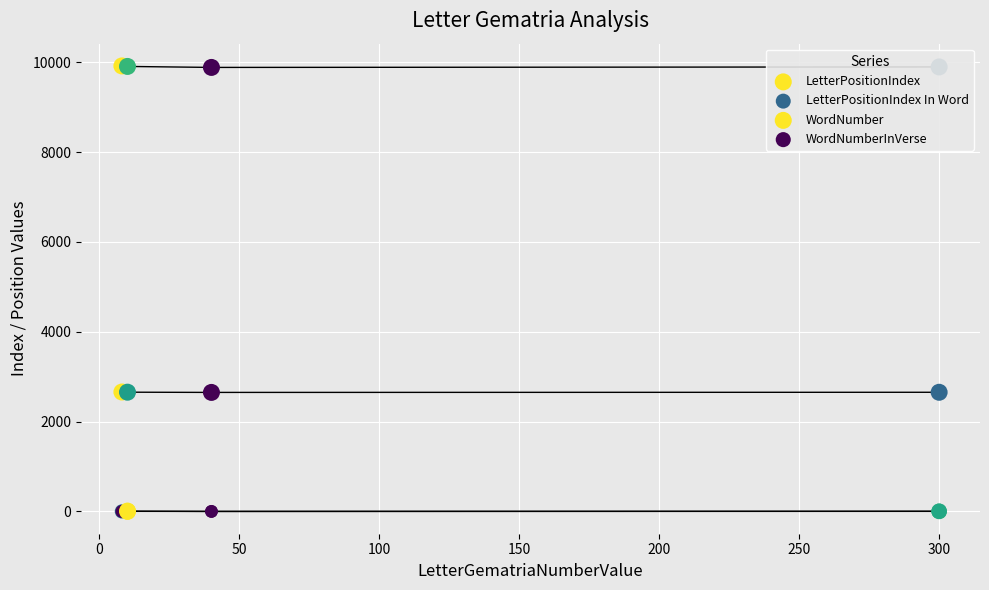

Which series contains the lowest Y value?

LetterPositionIndex In Word